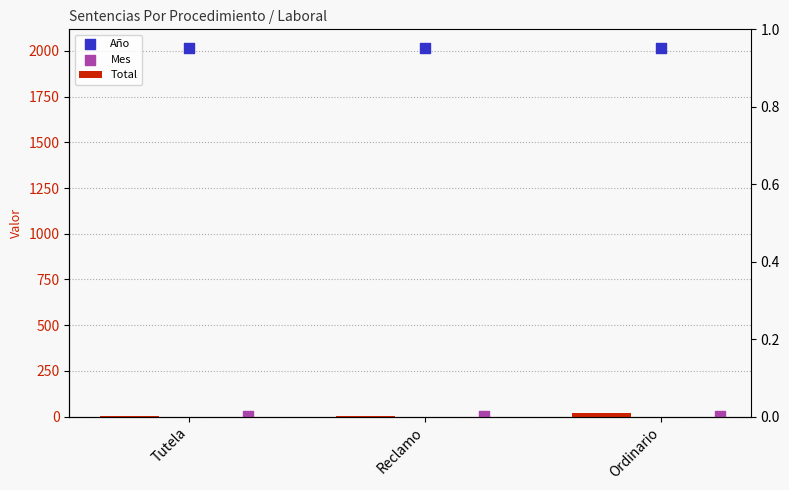

Which series reaches the maximum Y coordinate?

Año